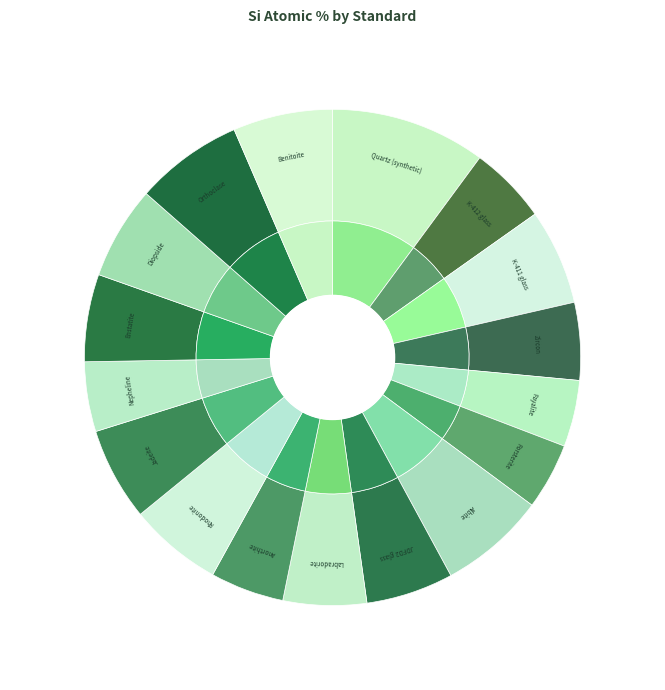

Rank the categories by value from lowest to highest.

Forsterite, Fayalite, Nepheline, Anorthite, Zircon, K-412 glass, Labradorite, JDFD2 glass, Enstatite, Diopside, Jadeite, Rhodonite, K-411 glass, Benitoite, Albite, Orthoclase, Quartz (synthetic)